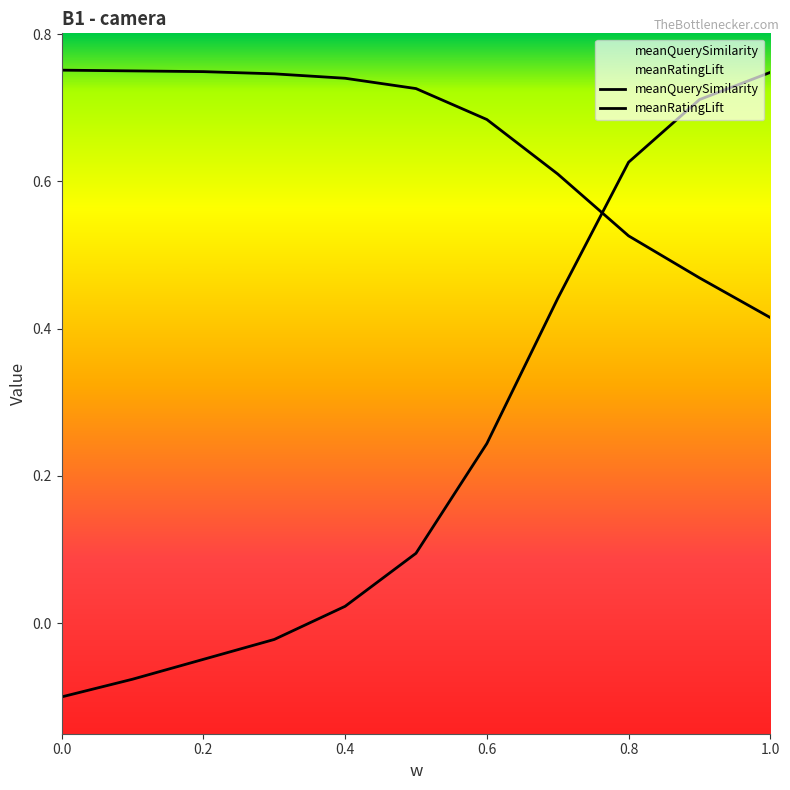

Rank the series by their maximum value, from lowest to highest.

meanRatingLift, meanQuerySimilarity